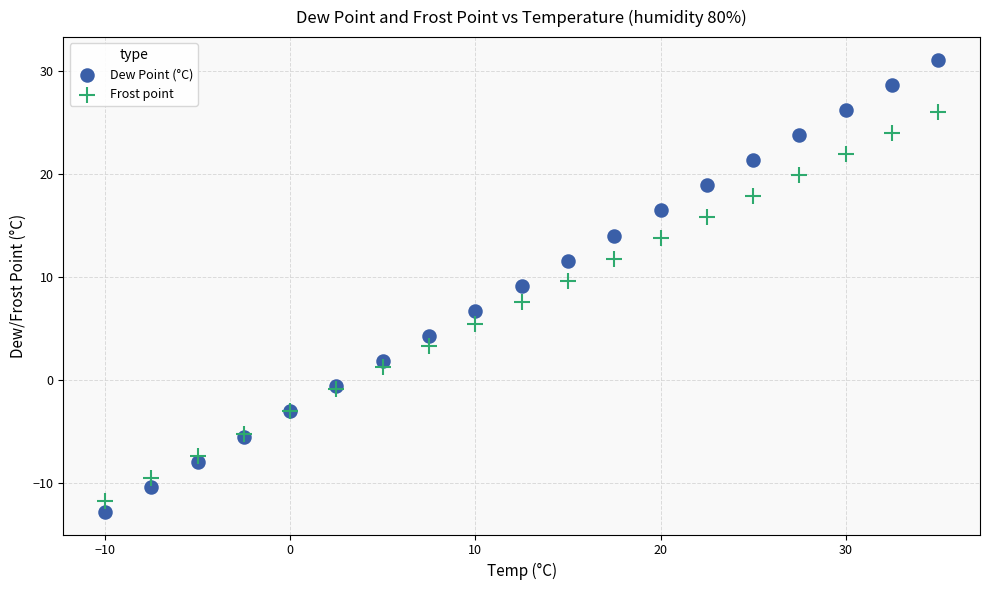

Which series has the largest Y range (max minus min)?

Dew Point (°C)